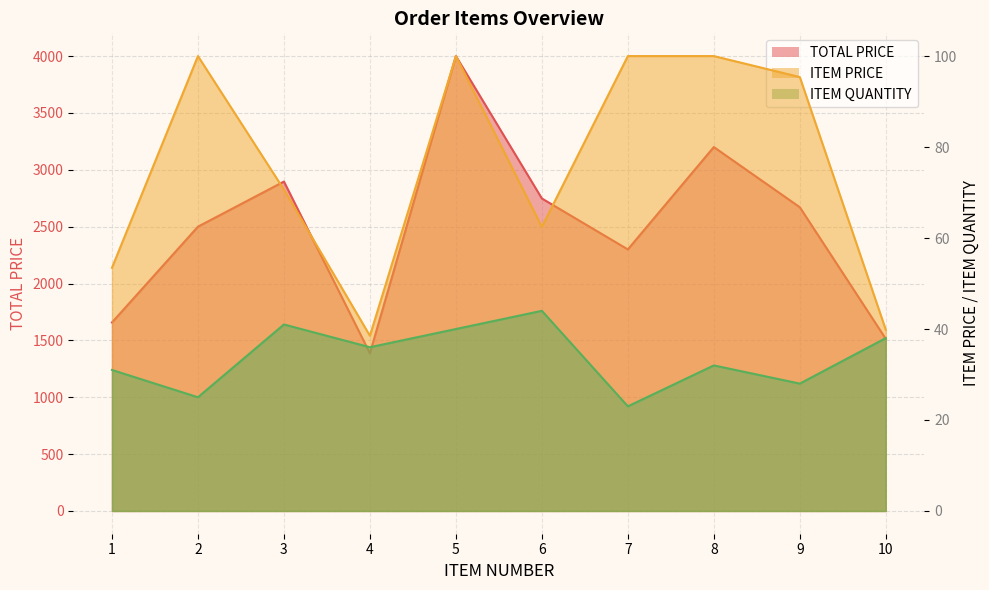

Which series has the largest range (max minus min)?

TOTAL PRICE